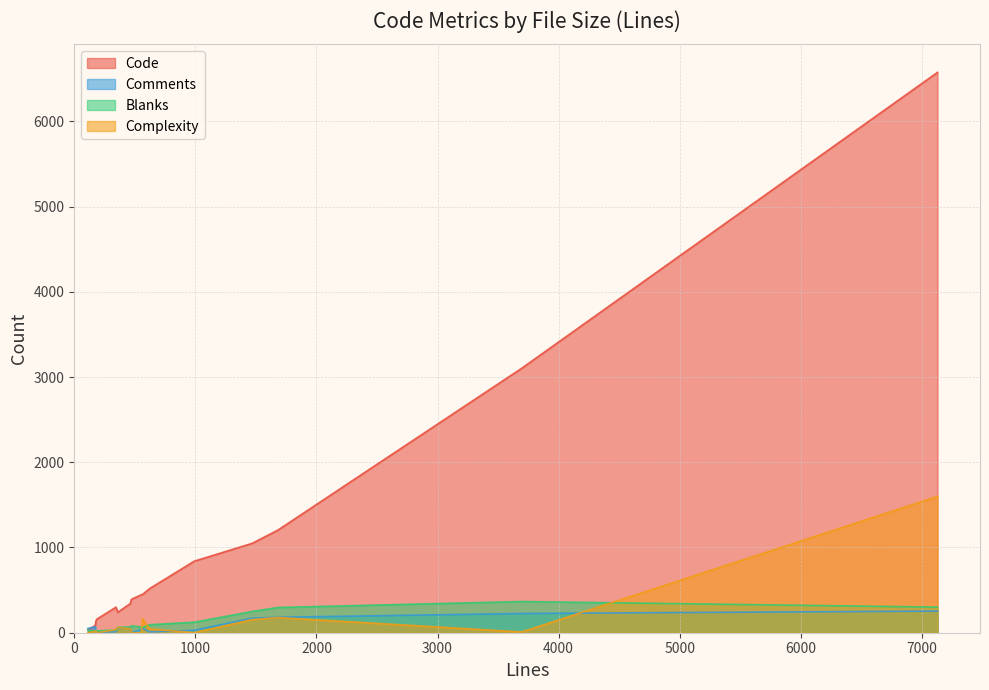

What is the highest value of the Blanks series?

366